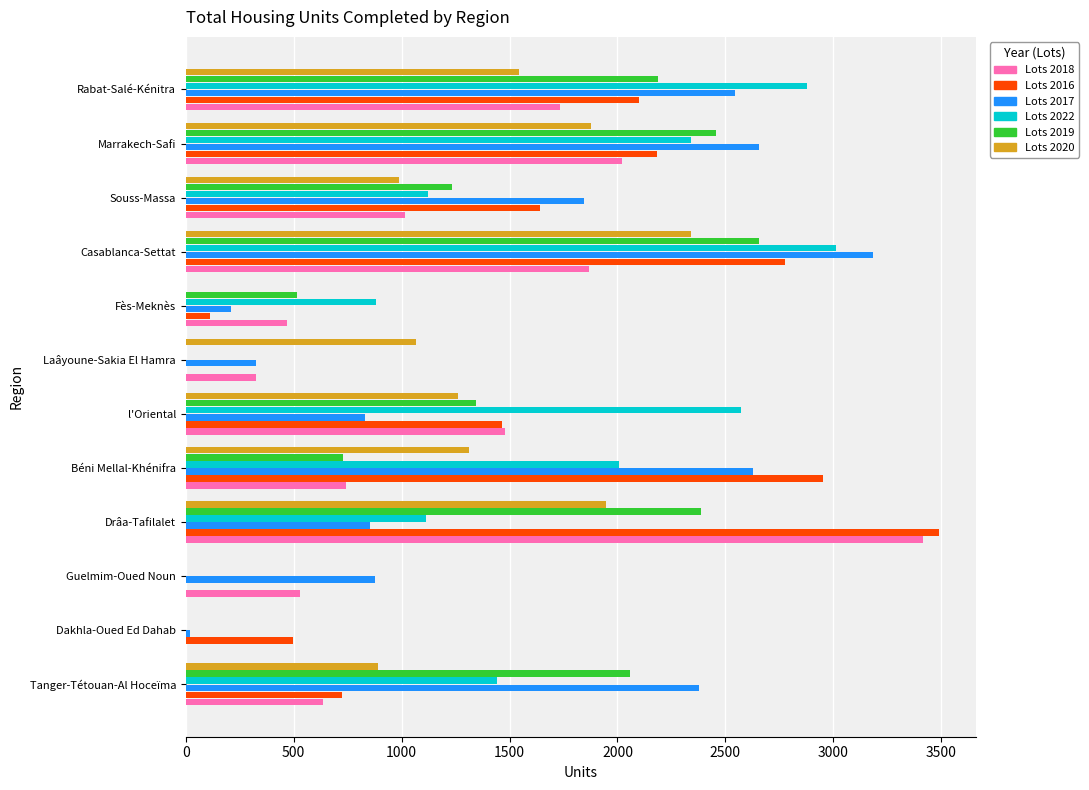

How many distinct data groups are displayed?

6